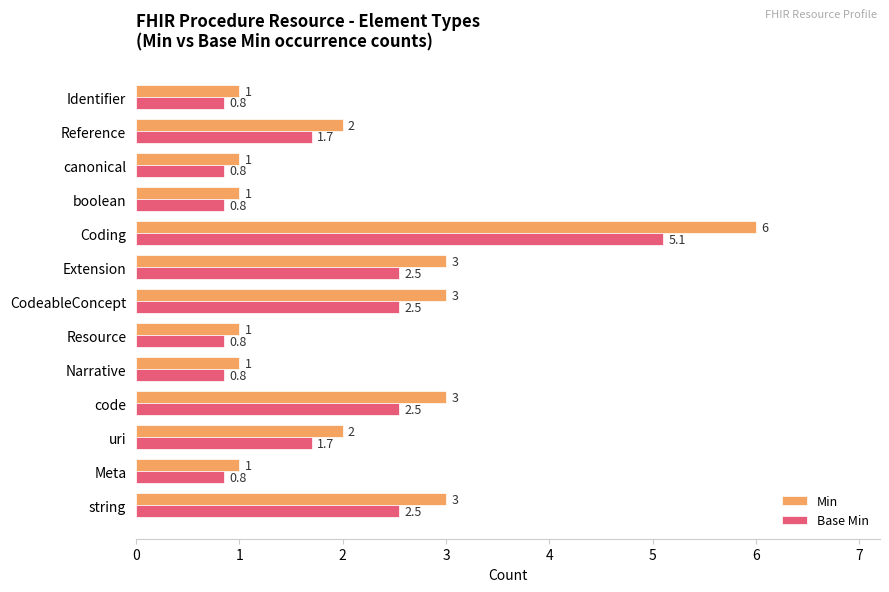

At which category is the sum across all series the highest?

Coding